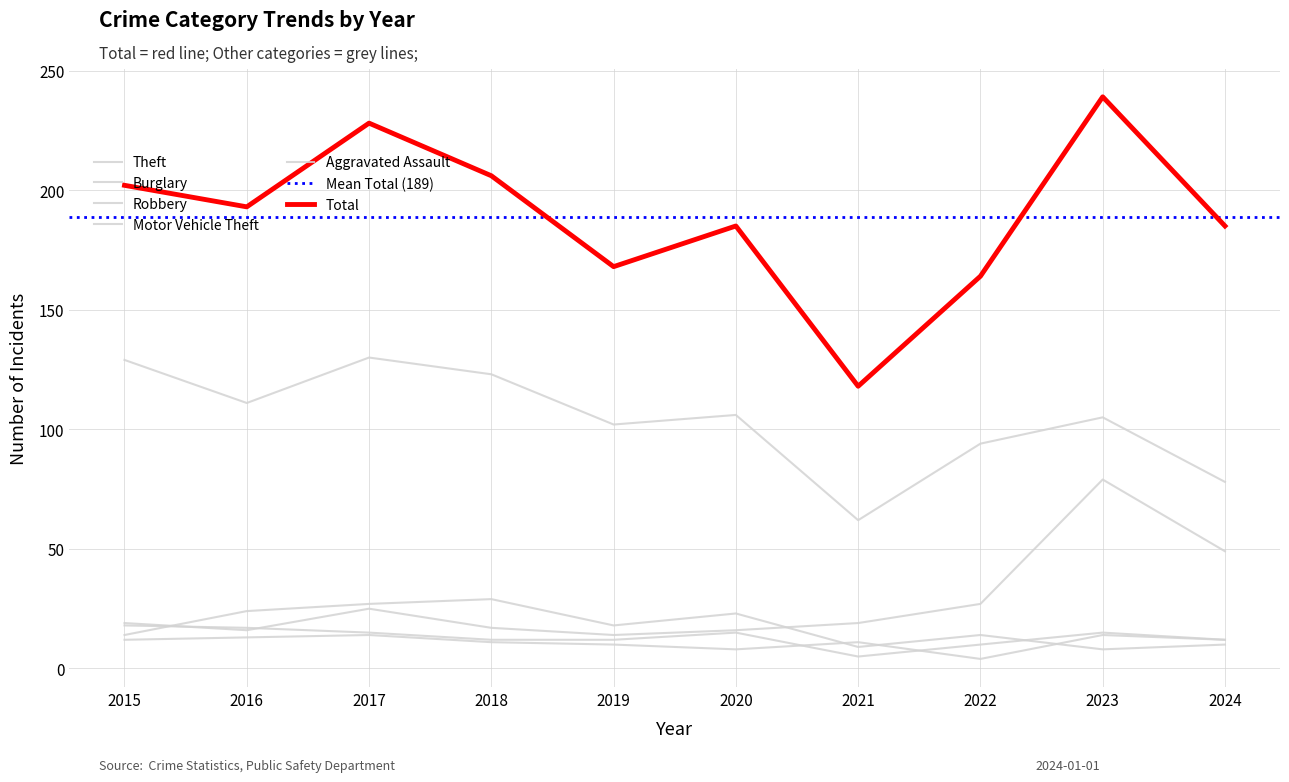

The value of Total at 2023 is 392. True or false?

False